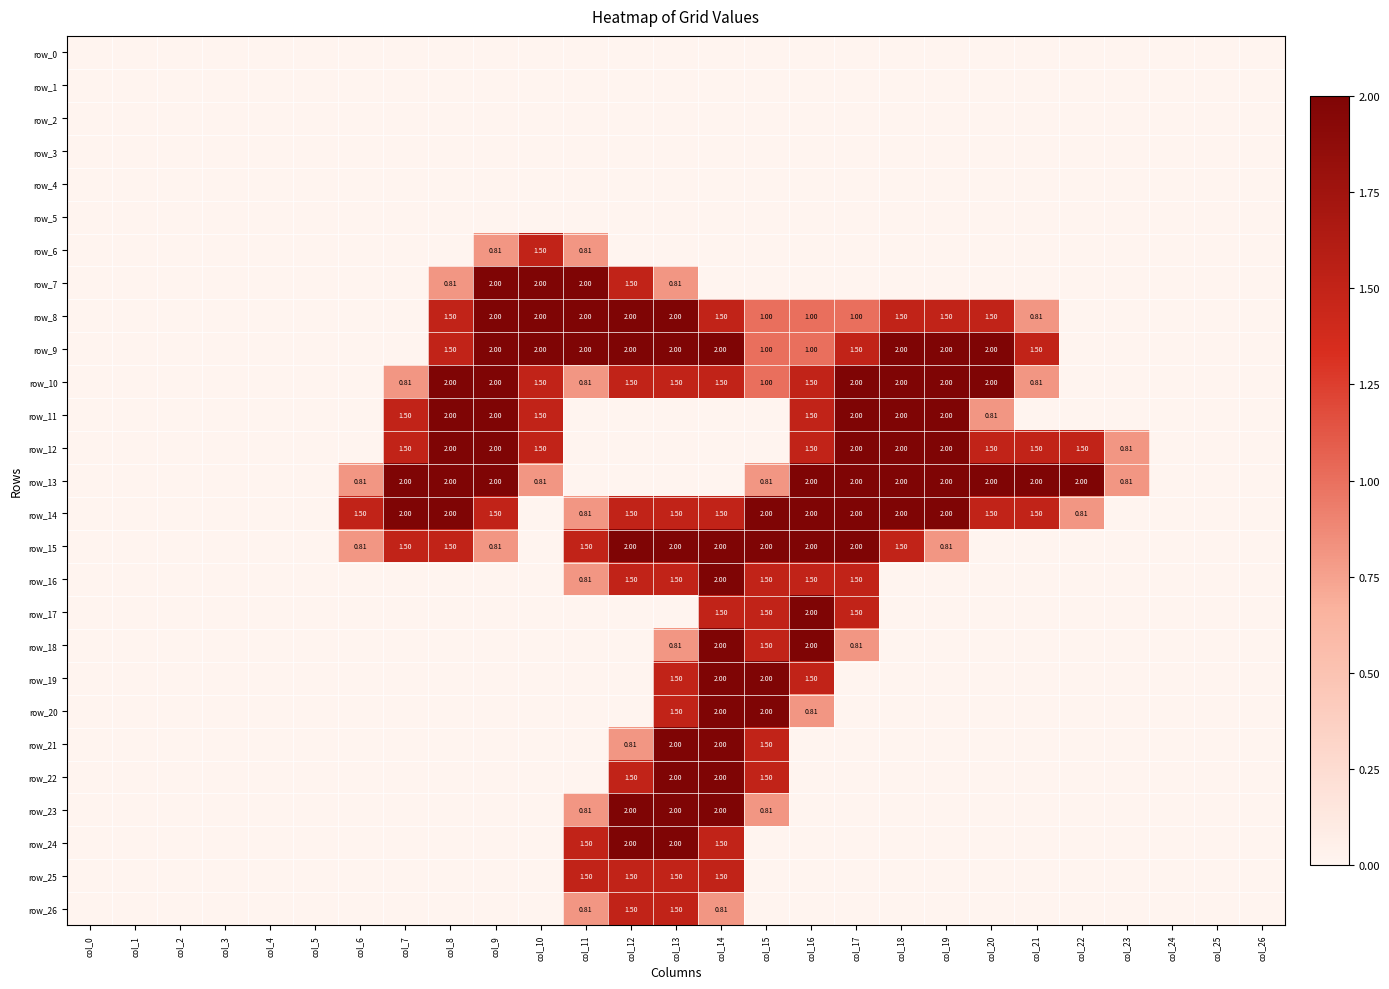

What is the sum of the row_7 values at col_8 and col_17?

0.8